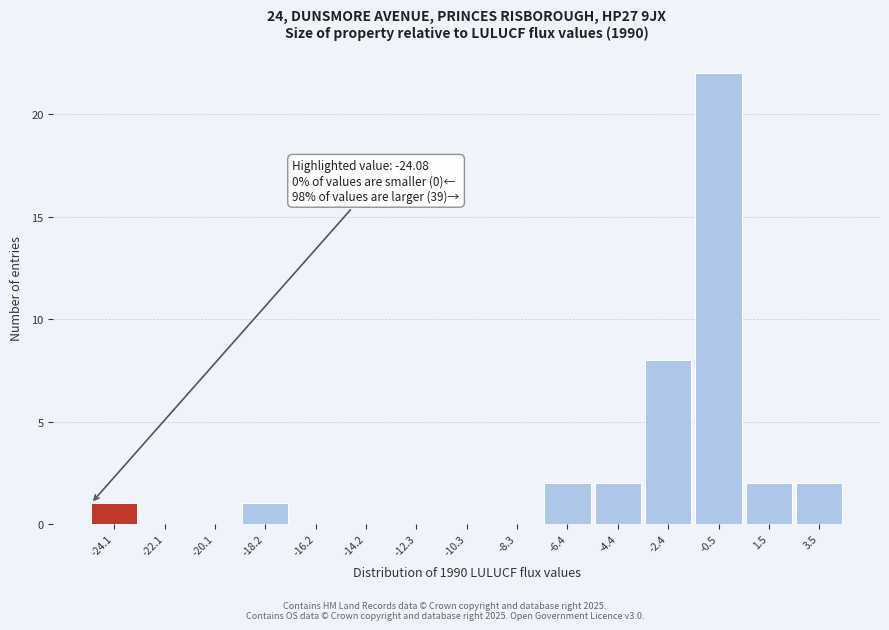

Reading left to right, transcribe all the data shown in this chart.

-24.1=1	-22.1=0	-20.1=0	-18.2=1	-16.2=0	-14.2=0	-12.3=0	-10.3=0	-8.3=0	-6.4=2	-4.4=2	-2.4=8	-0.5=22	1.5=2	3.5=2